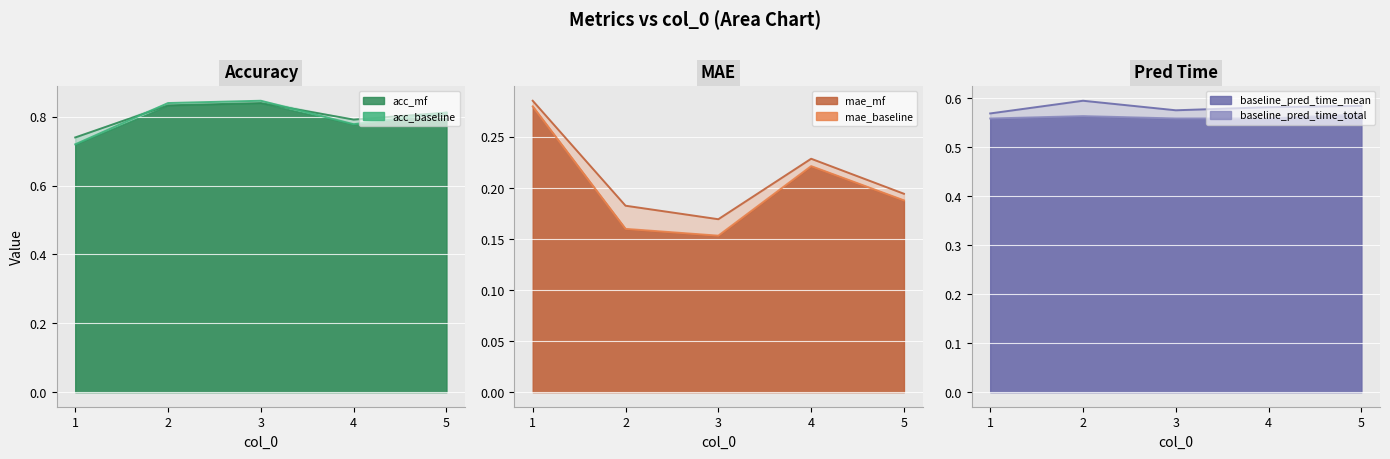

Which series has the largest total across all categories?

acc_mf